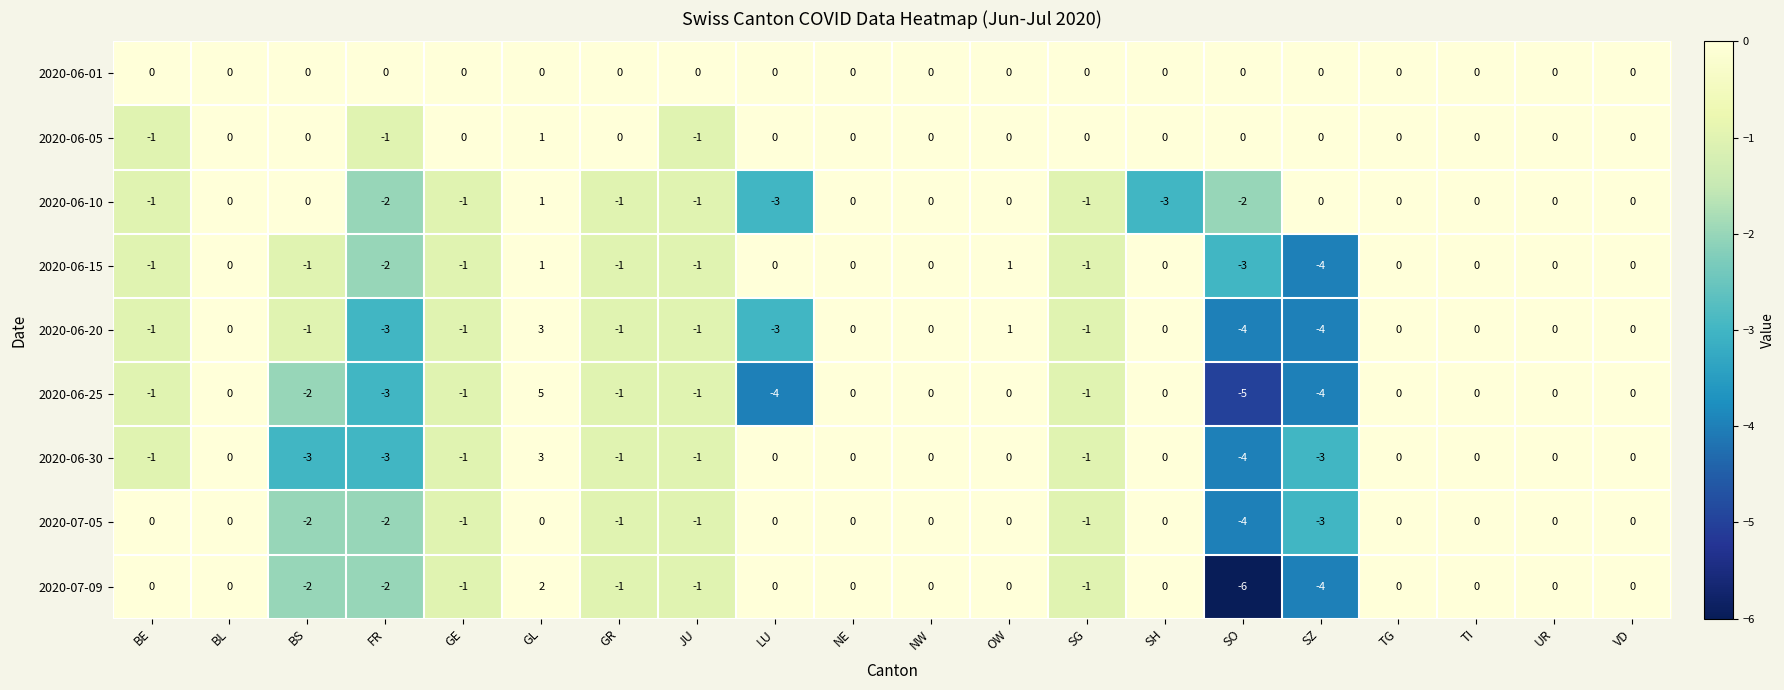

What is the maximum value shown in the chart?

5